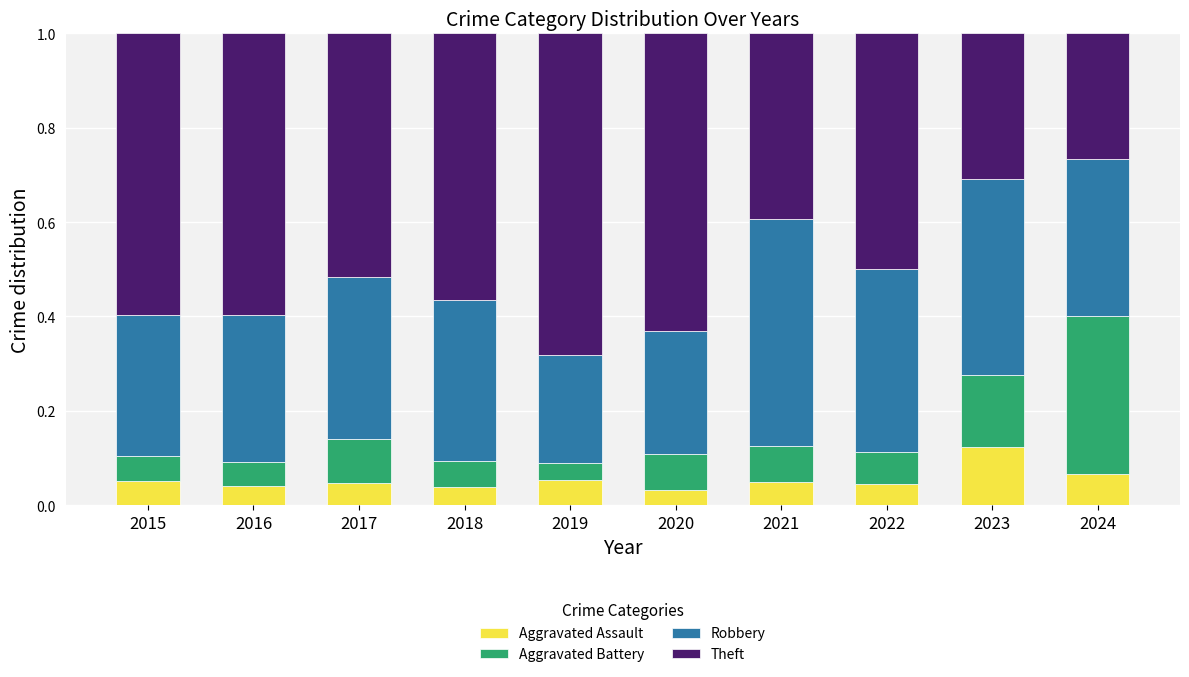

What is the total value across all series at 2024?

1.0